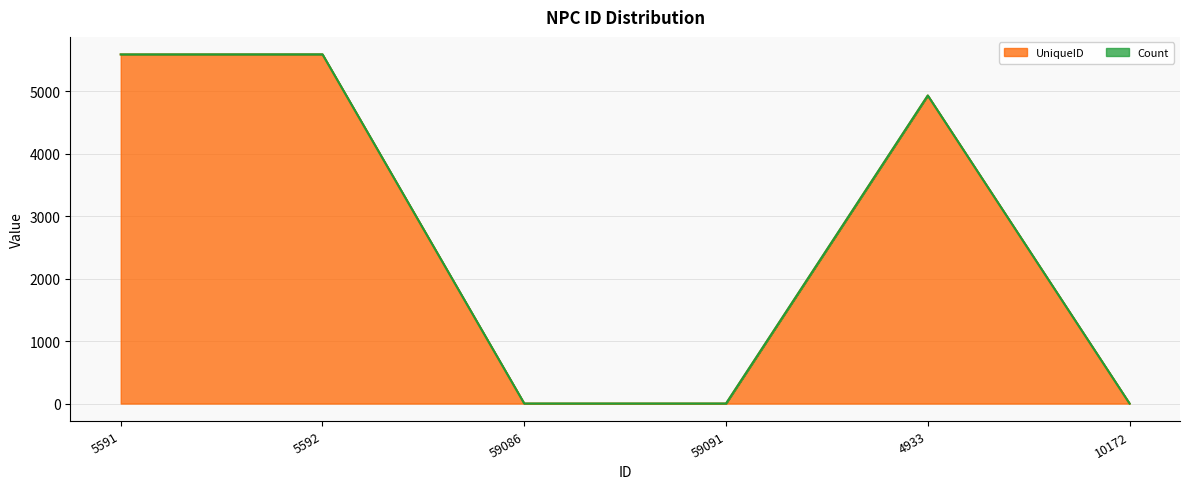

Which label corresponds to the smallest value in the chart?

59086